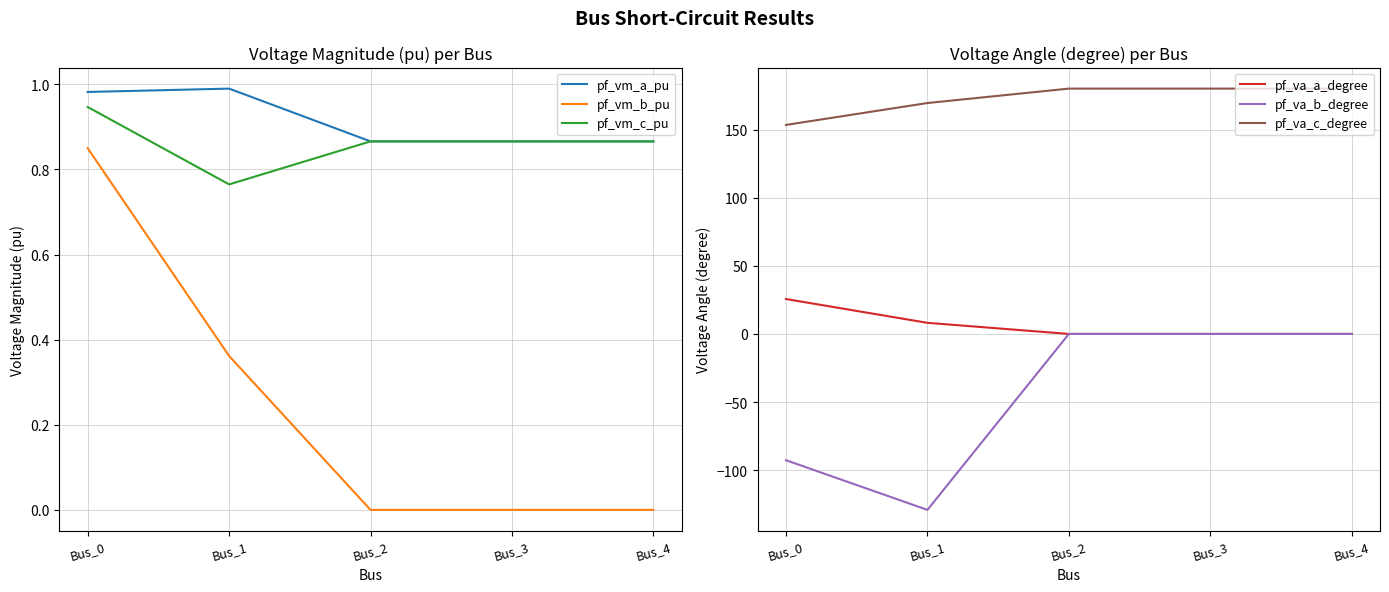

Reading left to right, extract all data points from this chart.

pf_vm_a_pu: 1.0	1.0	0.9	0.9	0.9
pf_vm_b_pu: 0.9	0.4	0.0	0.0	0.0
pf_vm_c_pu: 0.9	0.8	0.9	0.9	0.9
pf_va_a_degree: 25.6	8.2	0.0	0.0	0.0
pf_va_b_degree: -92.7	-129.1	0.0	0.0	0.0
pf_va_c_degree: 153.4	169.4	180.0	180.0	180.0